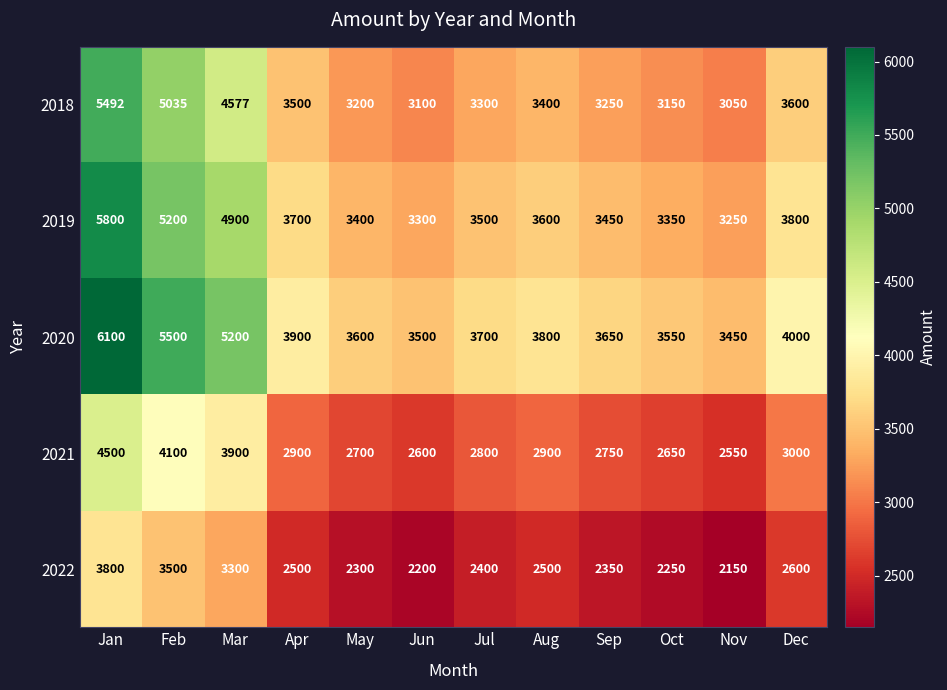

Read the 2022 value at Jun.

2200